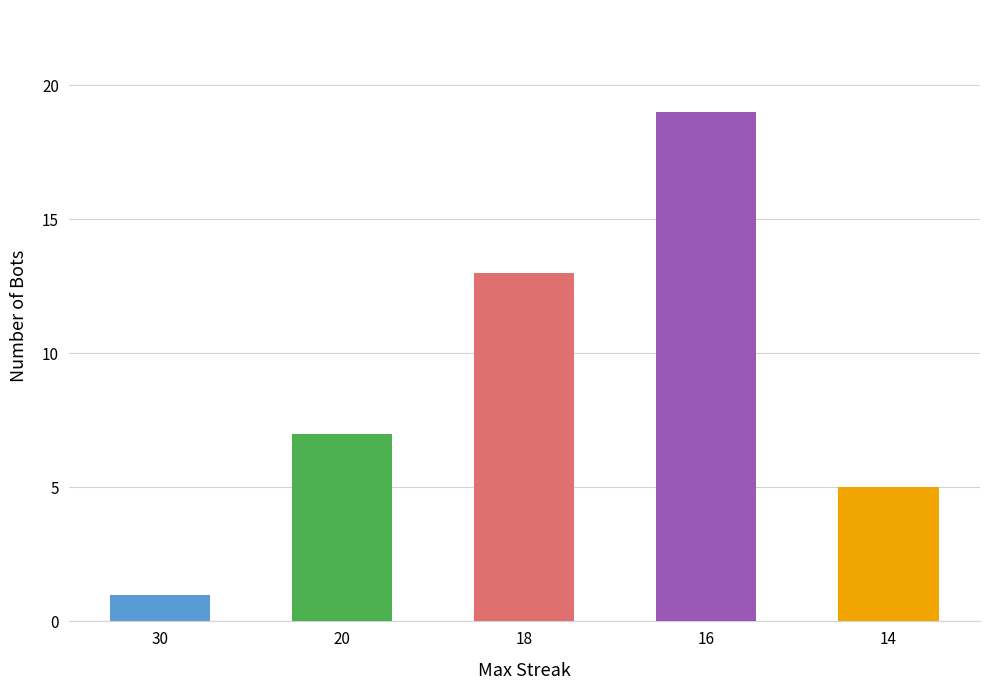

What is the value of the 2nd bar from the left?

7